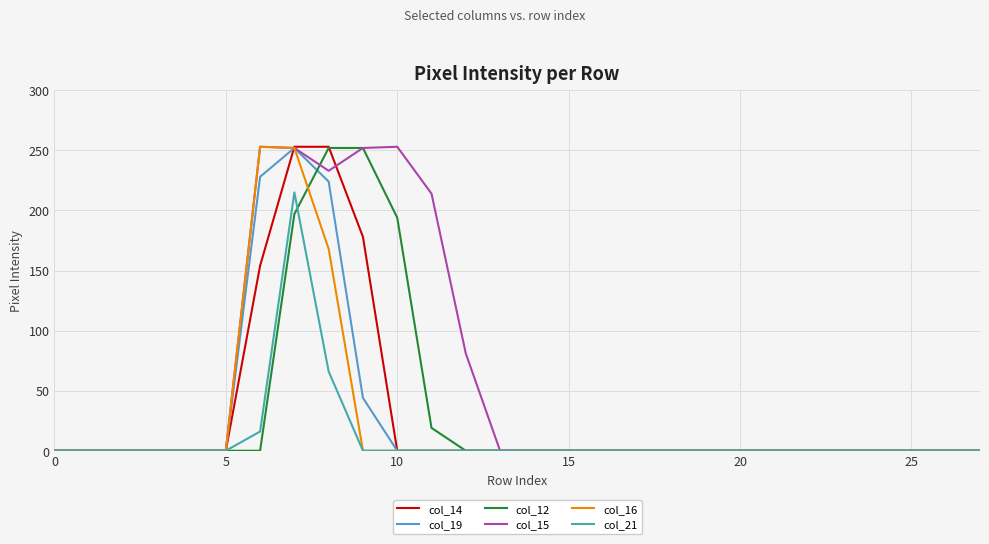

Which series has the largest total across all categories?

col_15